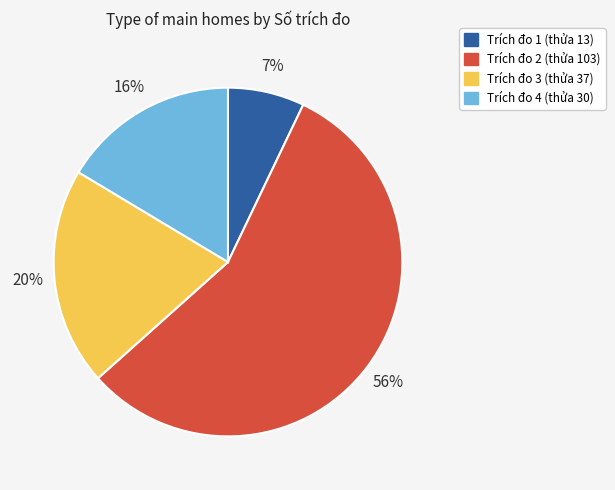

To the nearest percent, what is the difference between the largest and smallest slice percentages?

49%